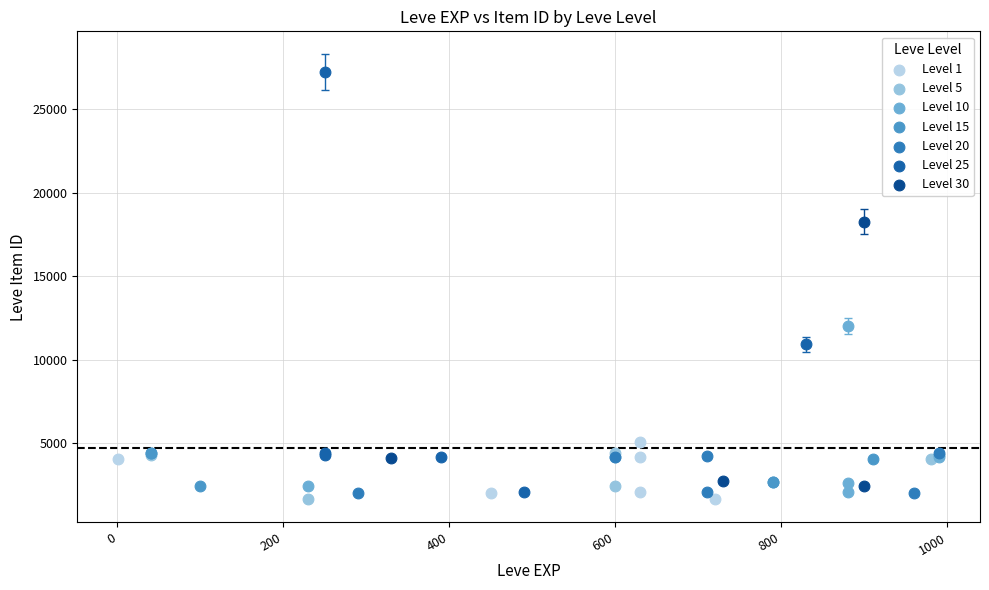

Which series contains the highest Y value?

Level 25